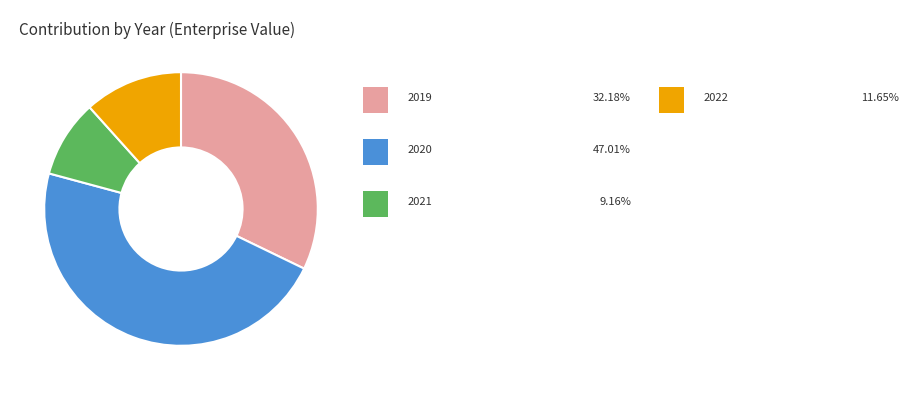

Is there any slice that represents more than half of the pie?

No